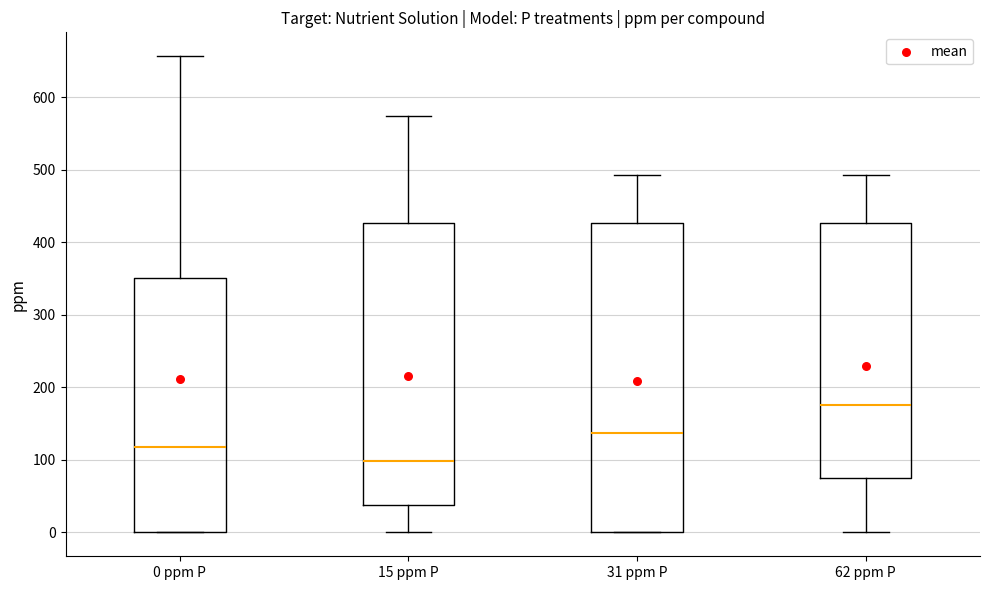

Reading left to right, read every box against the y-axis: the position of its median line, the range the box covers, and the ends of its whiskers. The values are not printed on the chart, so give them approximately, as read against the axis.

0 ppm P: median 120, box 0 to 350, whiskers 0 to 660
15 ppm P: median 100, box 40 to 430, whiskers 0 to 570
31 ppm P: median 140, box 0 to 430, whiskers 0 to 490
62 ppm P: median 180, box 80 to 430, whiskers 0 to 490